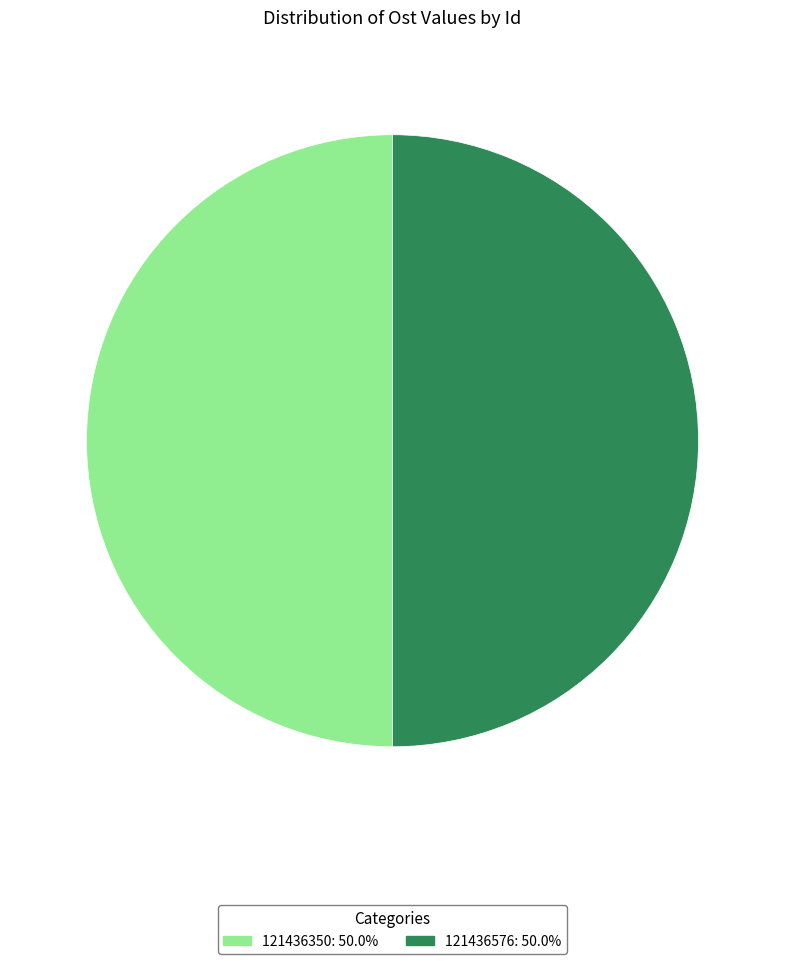

Do 121436350: 50.0% and 121436576: 50.0% together represent more than half of the pie?

Yes